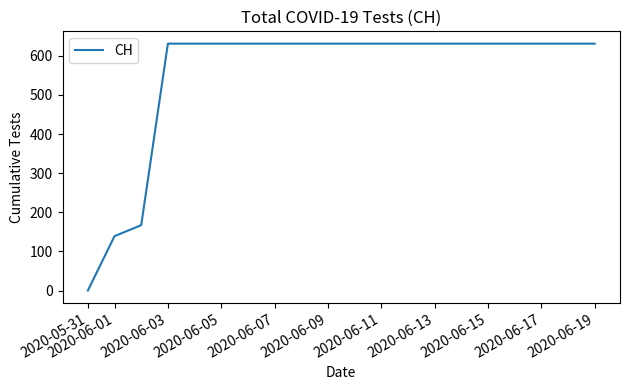

Is this an area chart (filled region under the line)?

No